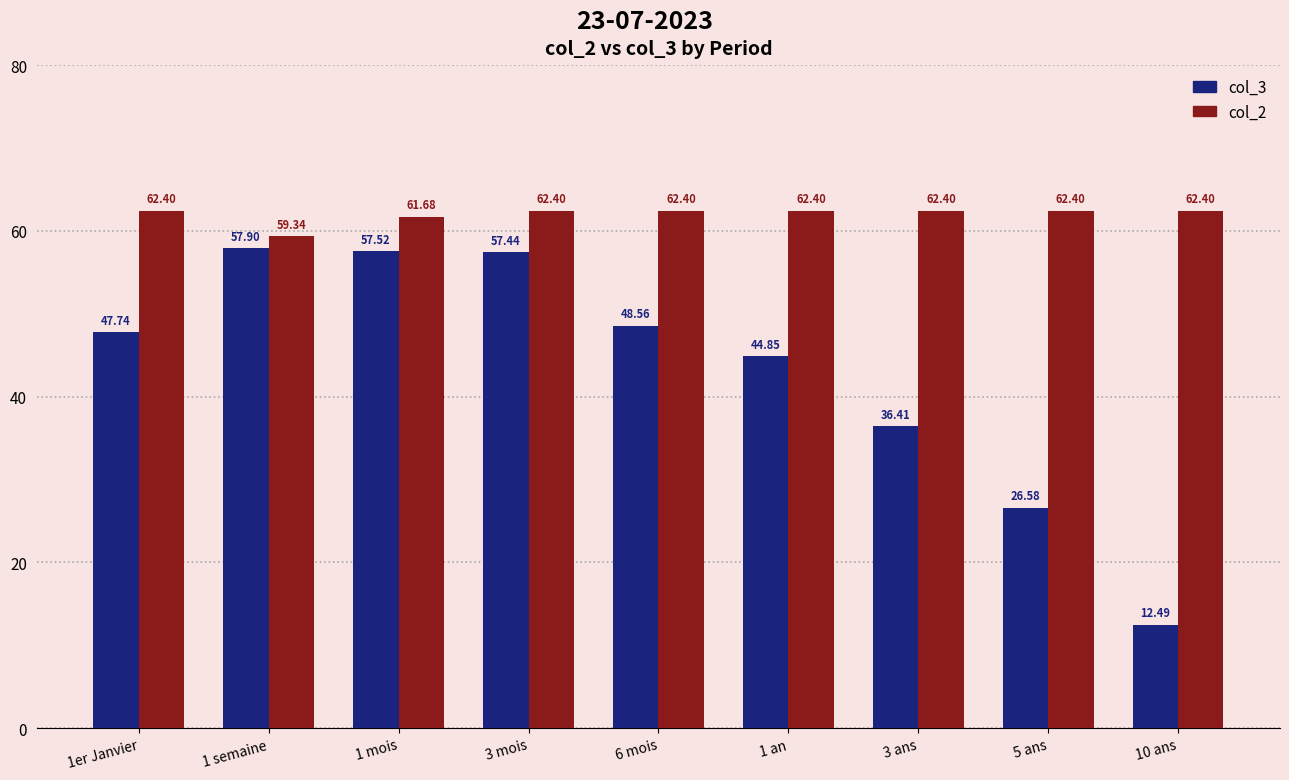

What are all the series names shown in the legend?

col_3, col_2